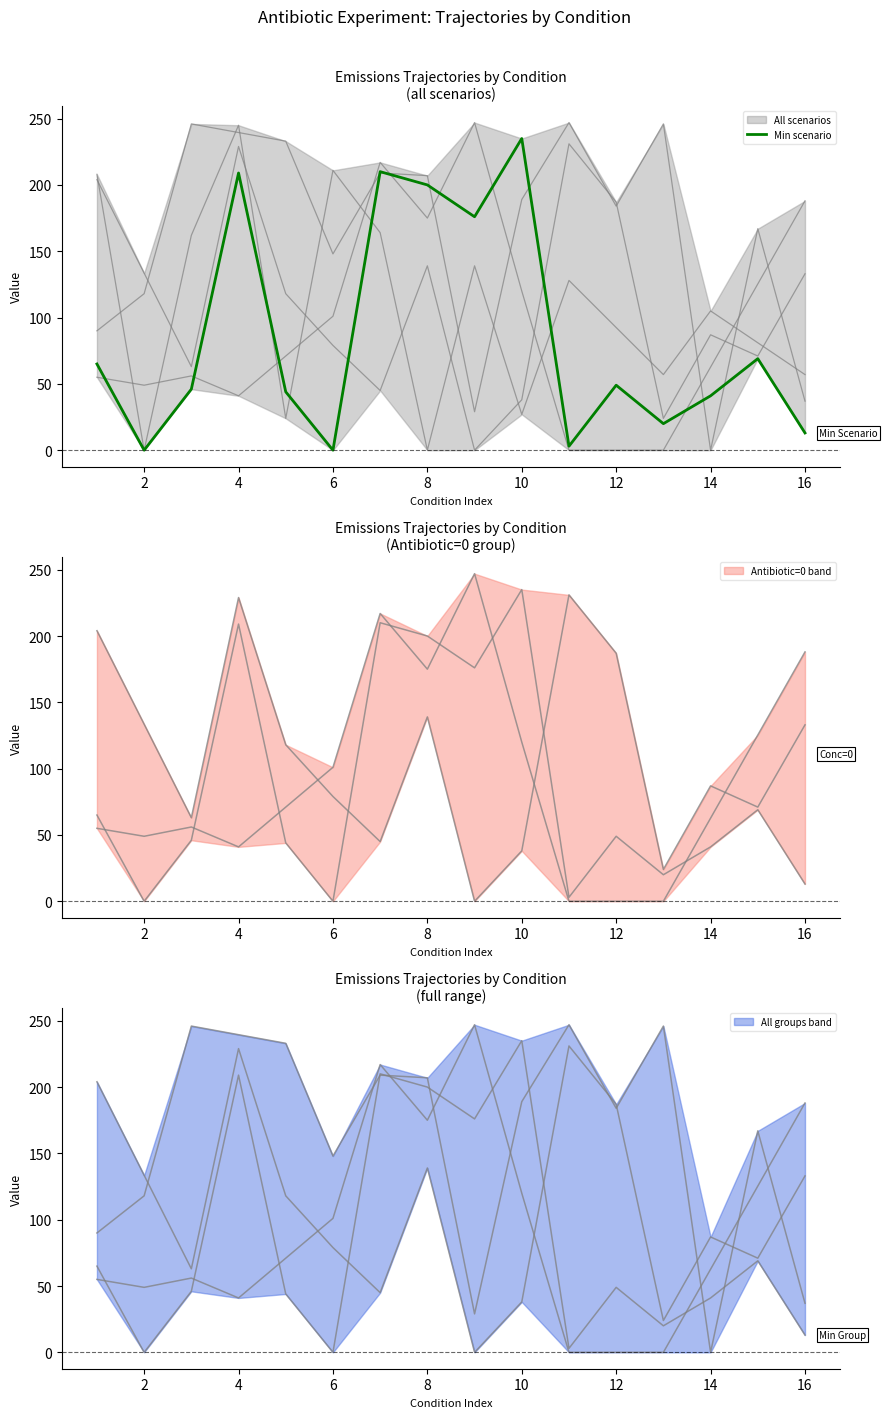

What is the difference between the values at 12 and 8?

24